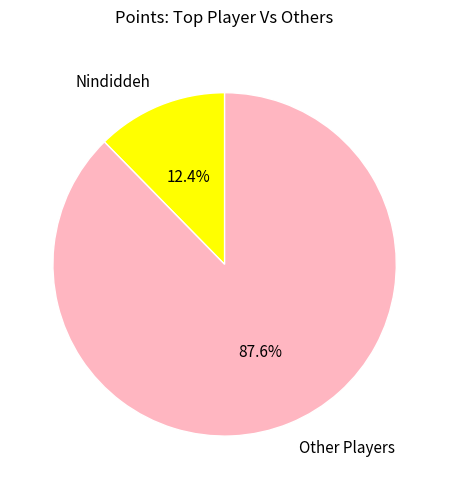

How many slices are in this pie chart?

2